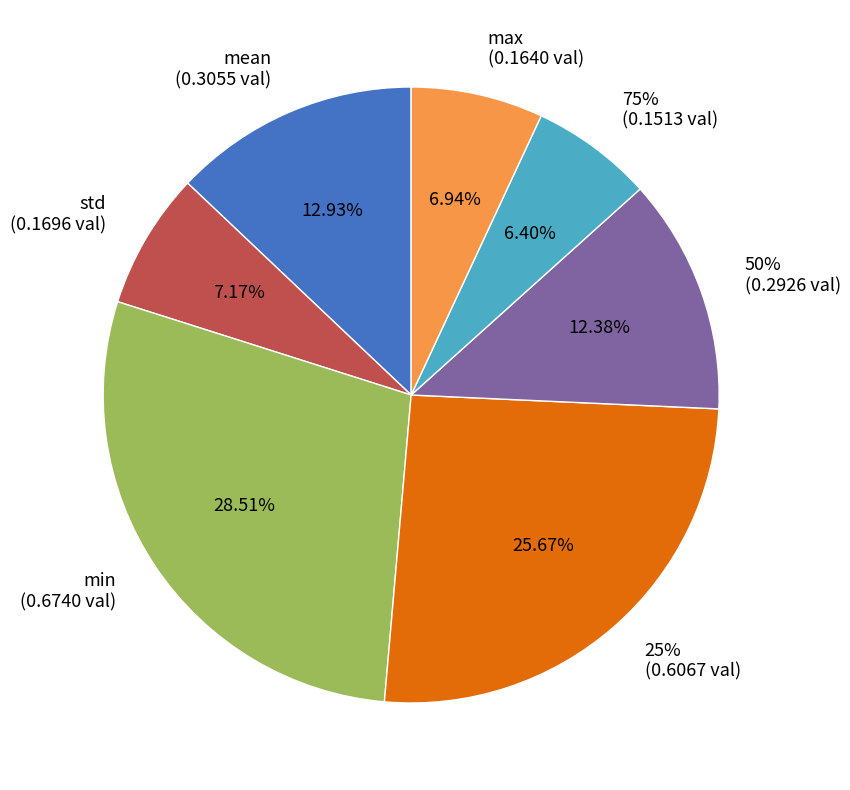

Count the number of slices in the pie.

8